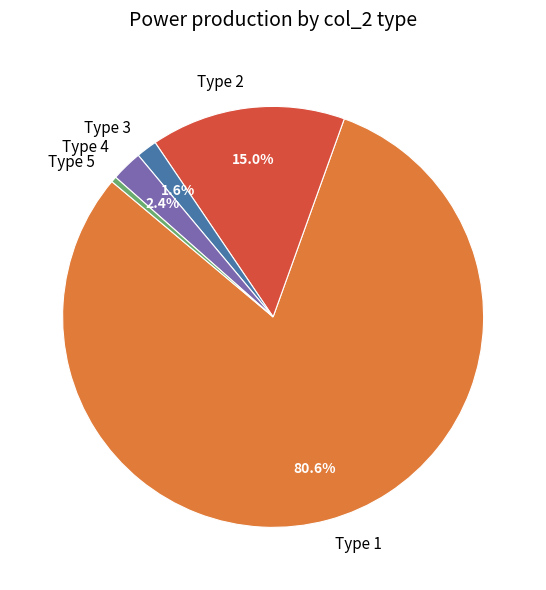

Combined, do Type 1 and Type 3 account for over 50%?

Yes